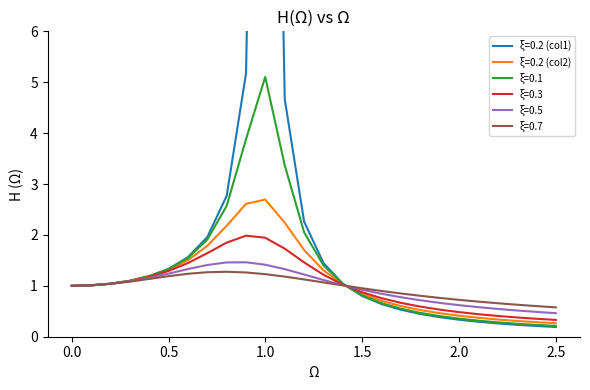

Reading left to right, what are all the values shown in this chart?

ξ=0.2 (col1): 1.0	1.0	1.0	1.1	1.2	1.3	1.6	2.0	2.8	5.2	25.0	4.7	2.3	1.4	1.0	0.8	0.6	0.5	0.4	0.4	0.3	0.3	0.3	0.2	0.2	0.2
ξ=0.2 (col2): 1.0	1.0	1.0	1.1	1.2	1.3	1.5	1.8	2.2	2.6	2.7	2.2	1.7	1.3	1.0	0.8	0.7	0.6	0.5	0.5	0.4	0.4	0.3	0.3	0.3	0.3
ξ=0.1: 1.0	1.0	1.0	1.1	1.2	1.3	1.5	1.9	2.6	3.9	5.1	3.4	2.1	1.4	1.0	0.8	0.7	0.6	0.5	0.4	0.4	0.3	0.3	0.3	0.2	0.2
ξ=0.3: 1.0	1.0	1.0	1.1	1.2	1.3	1.4	1.6	1.8	2.0	1.9	1.7	1.5	1.2	1.0	0.9	0.8	0.7	0.6	0.5	0.5	0.4	0.4	0.4	0.4	0.3
ξ=0.5: 1.0	1.0	1.0	1.1	1.2	1.2	1.3	1.4	1.5	1.5	1.4	1.3	1.2	1.1	1.0	0.9	0.8	0.8	0.7	0.7	0.6	0.6	0.5	0.5	0.5	0.5
ξ=0.7: 1.0	1.0	1.0	1.1	1.1	1.2	1.2	1.3	1.3	1.3	1.2	1.2	1.1	1.1	1.0	1.0	0.9	0.8	0.8	0.8	0.7	0.7	0.7	0.6	0.6	0.6